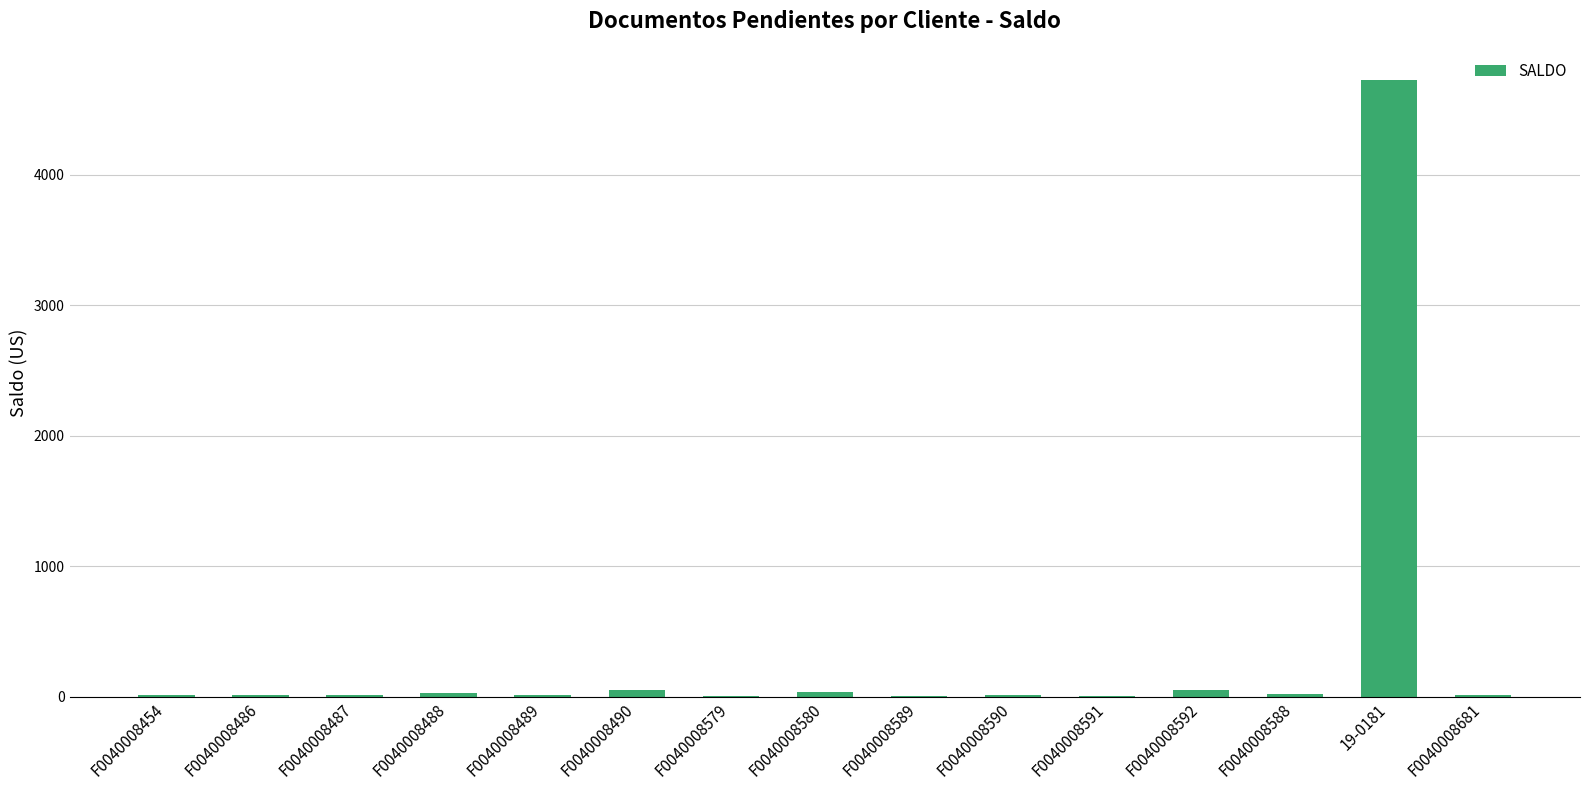

At which label is the value closest to 2366?

F0040008490